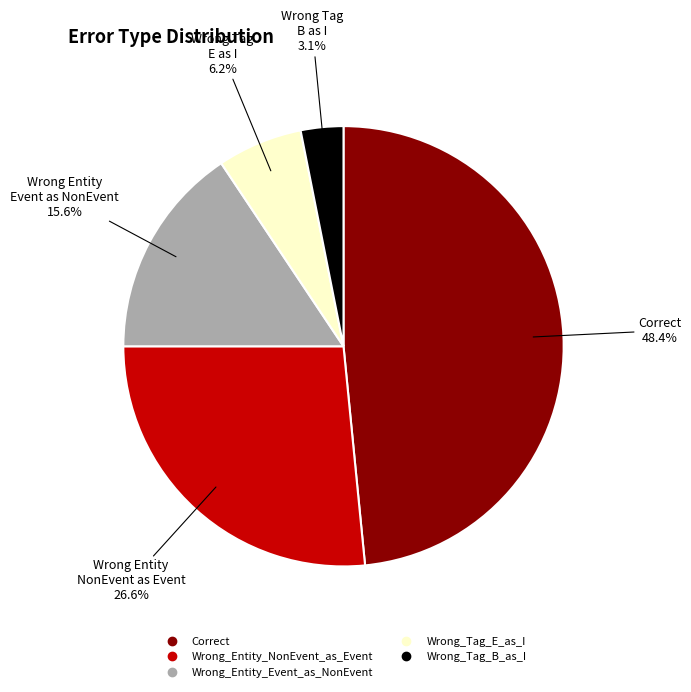

Is the sum of Wrong_Tag_E_as_I and Correct greater than half?

Yes